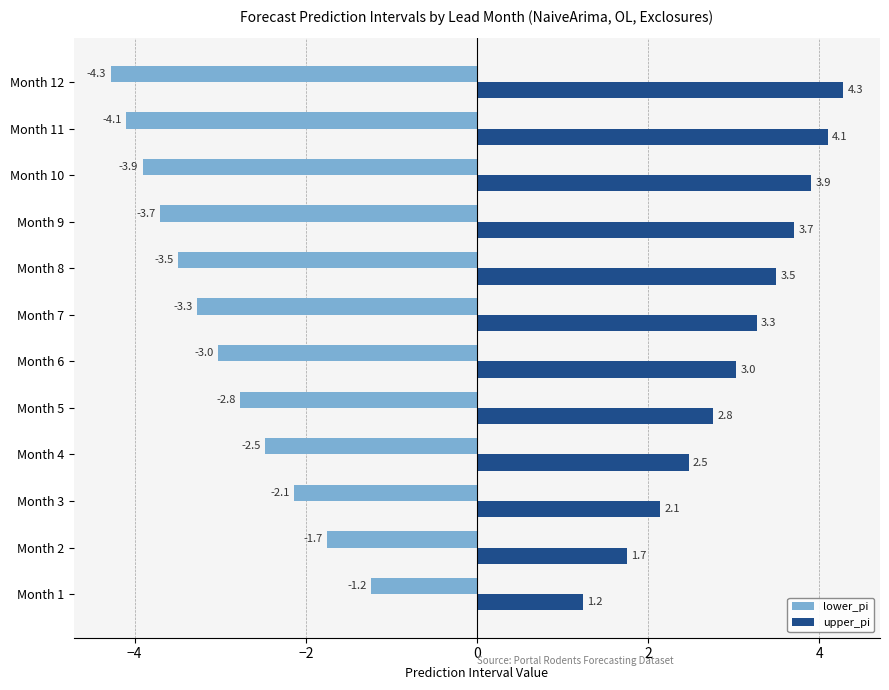

Is the value of lower_pi at Month 3 greater than the value of upper_pi at Month 6?

No